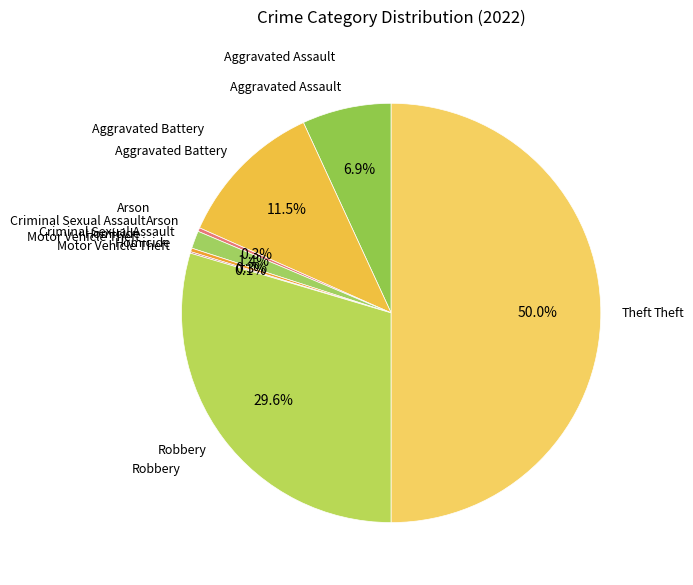

How many slices are in this pie chart?

8